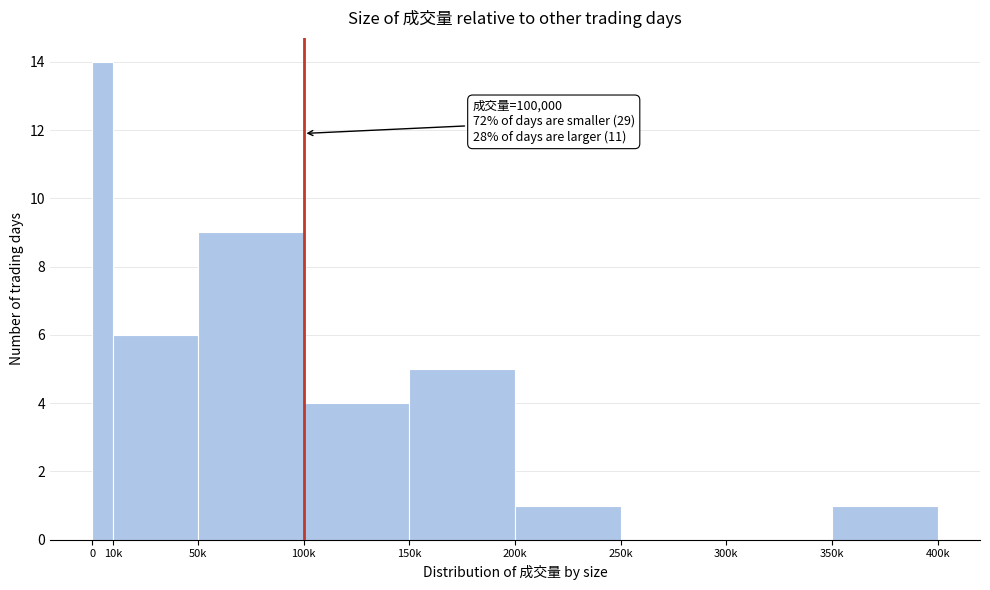

Reading right to left, extract all data points from this chart.

350k=1	300k=0	250k=0	200k=1	150k=5	100k=4	50k=9	10k=6	0=14